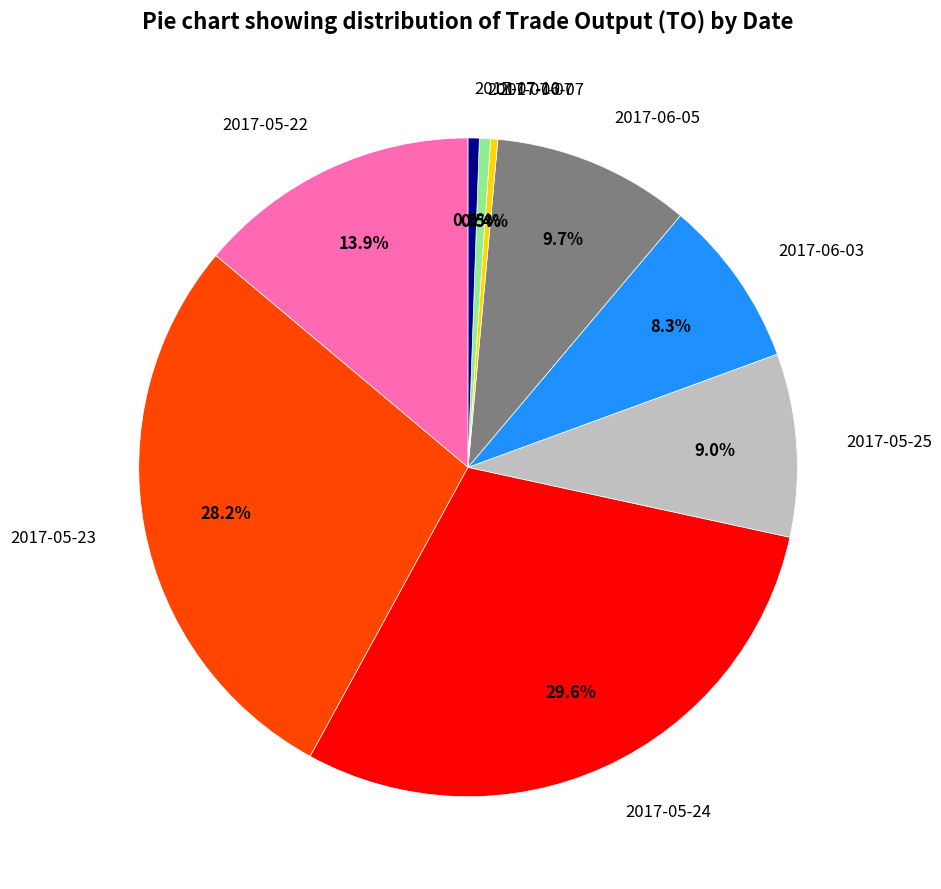

What is the ratio of the value at 2017-06-05 to the value at 2017-06-07?

27.7